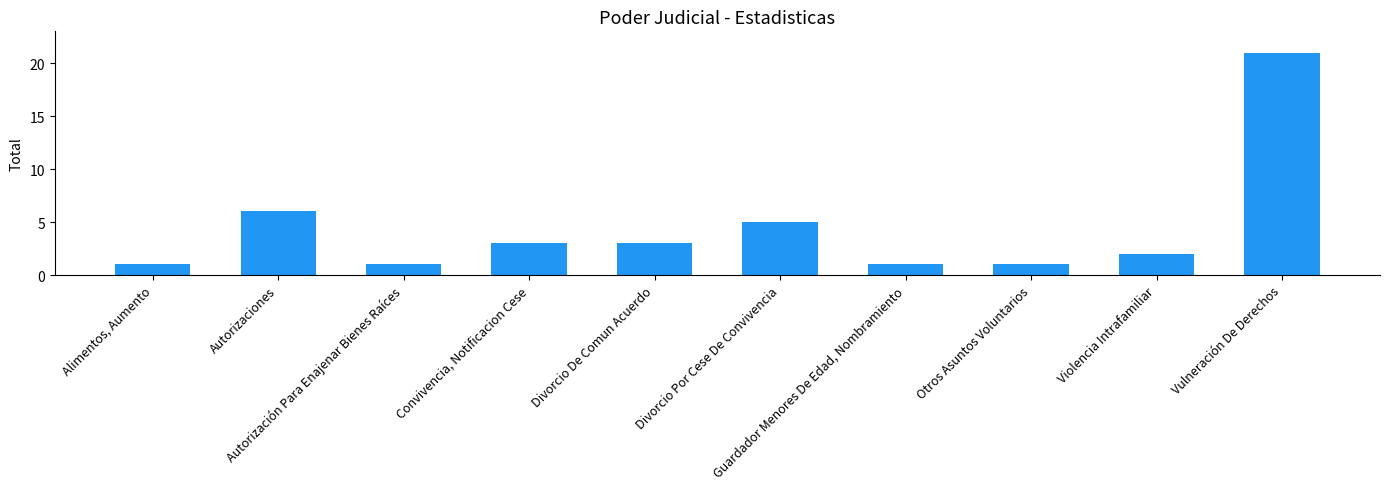

True or false: the data shows 21 at Vulneración De Derechos.

True